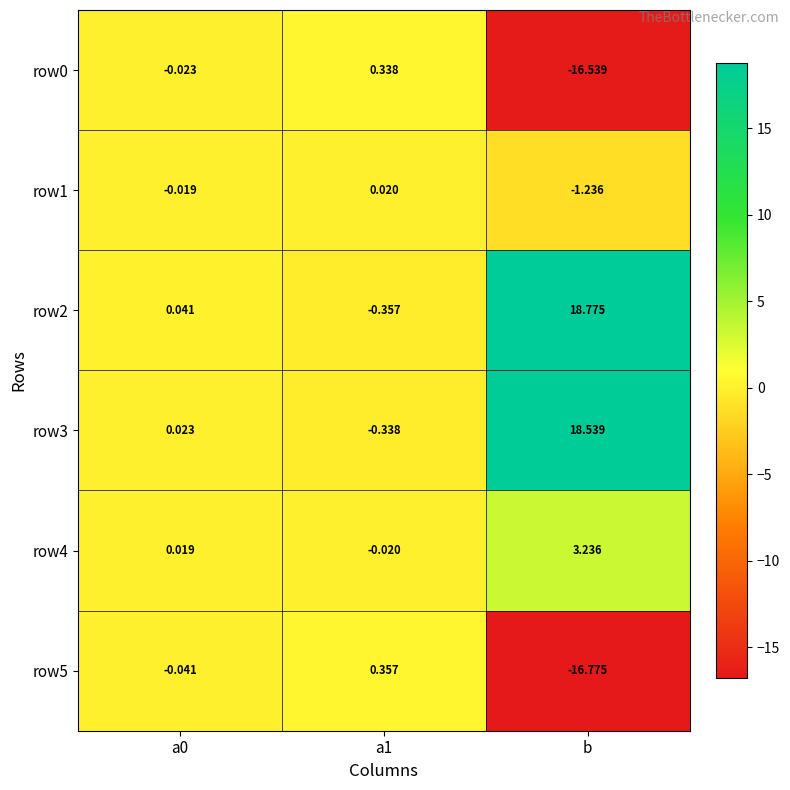

Which series has the largest range (max minus min)?

row2